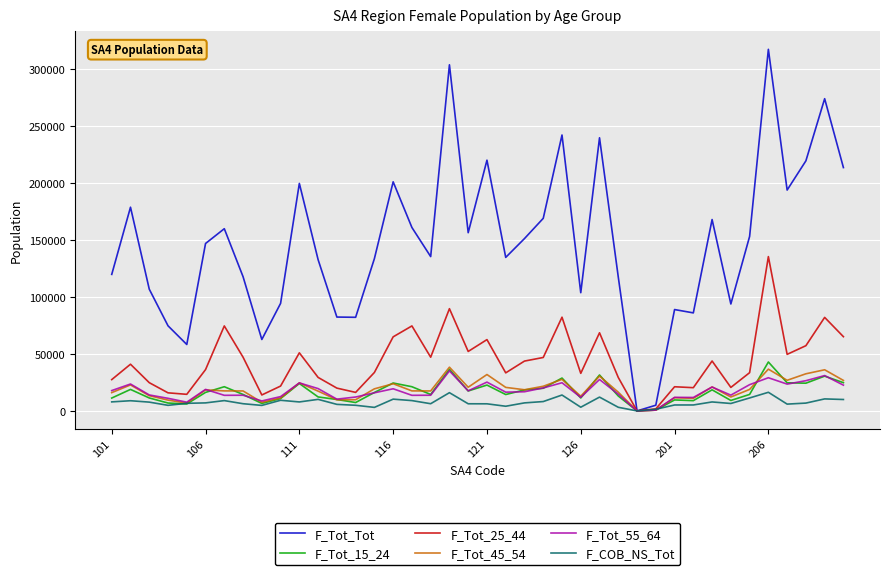

Which series has the largest total across all categories?

F_Tot_Tot